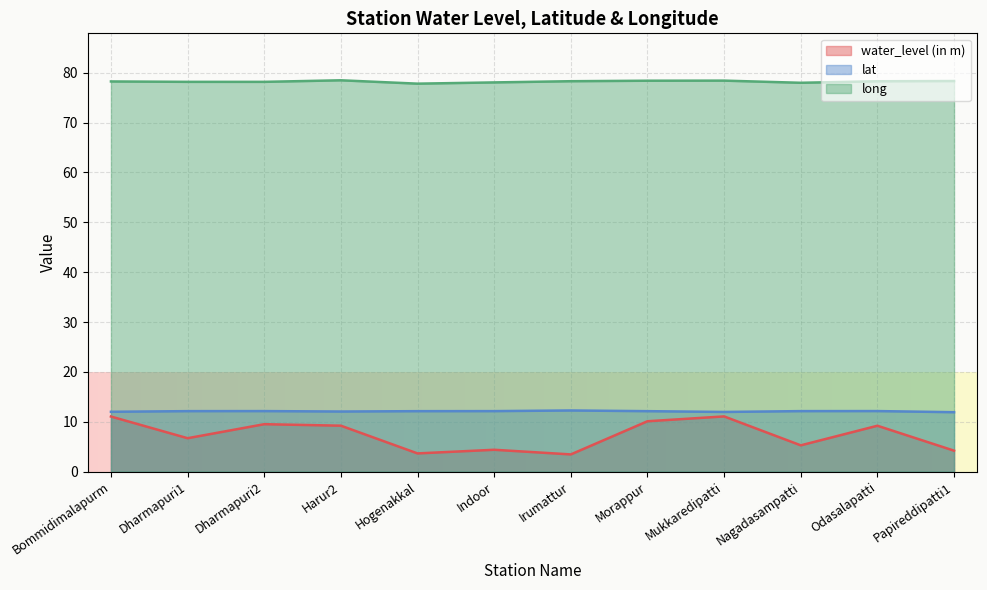

Reading right to left, transcribe all the data shown in this chart.

water_level (in m): 4.2	9.2	5.3	11.1	10.1	3.5	4.4	3.6	9.2	9.5	6.7	11.1
lat: 11.9	12.1	12.1	12.0	12.1	12.3	12.1	12.1	12.1	12.1	12.1	12.0
long: 78.3	78.3	78.0	78.4	78.4	78.3	78.1	77.8	78.5	78.2	78.2	78.2